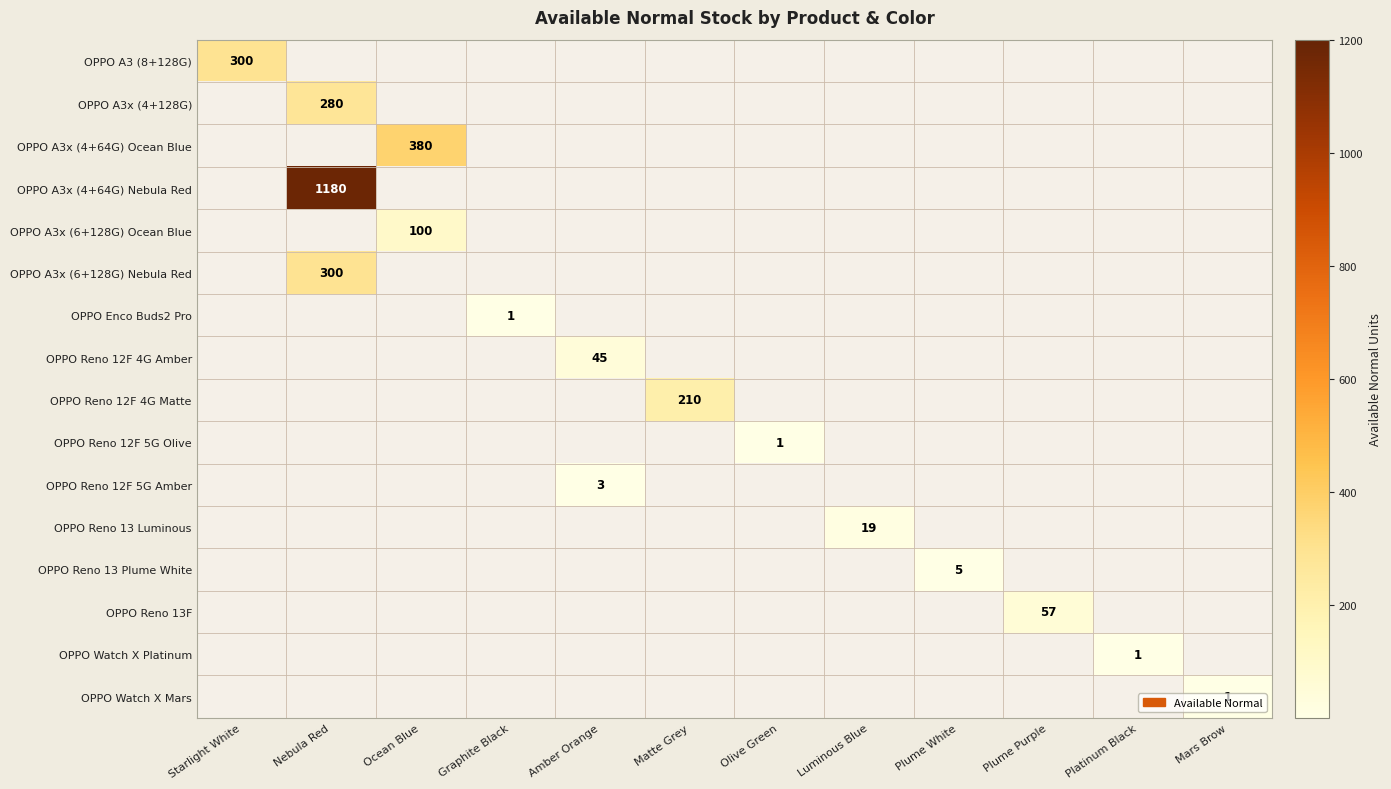

At how many categories does at least one series exceed 1015?

1